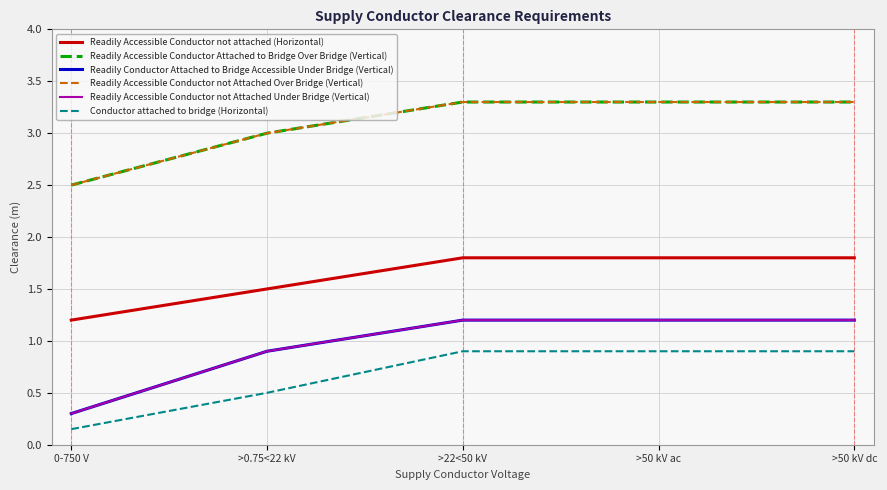

What is the highest value of the Readily Accessible Conductor not Attached Over Bridge (Vertical) series?

3.3